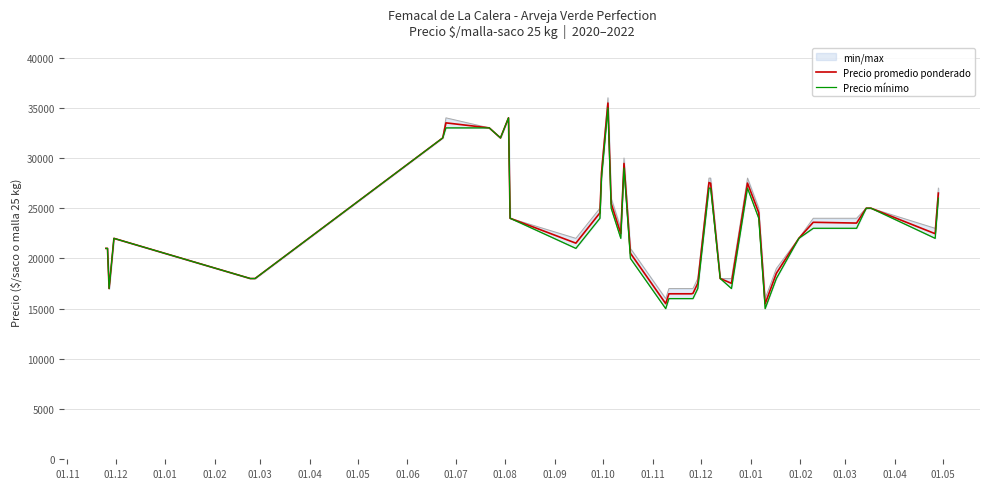

In Precio promedio ponderado, how many points are lower than both neighbors (excluding endpoints)?

9